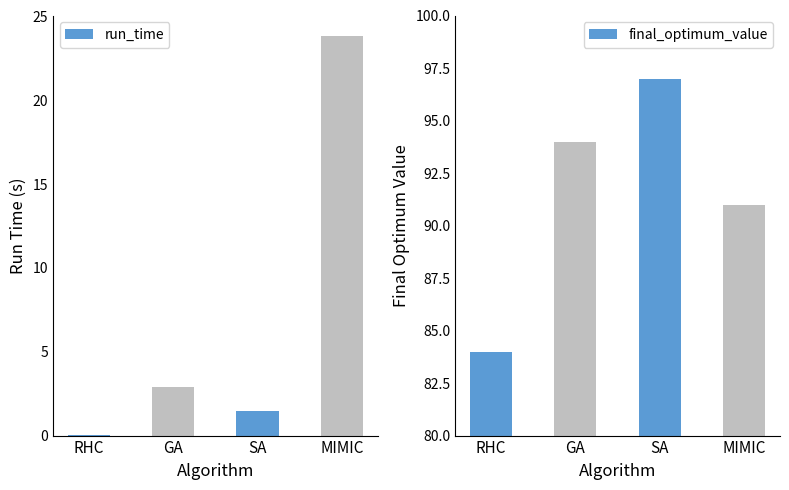

What are all the series names shown in the legend?

run_time, final_optimum_value